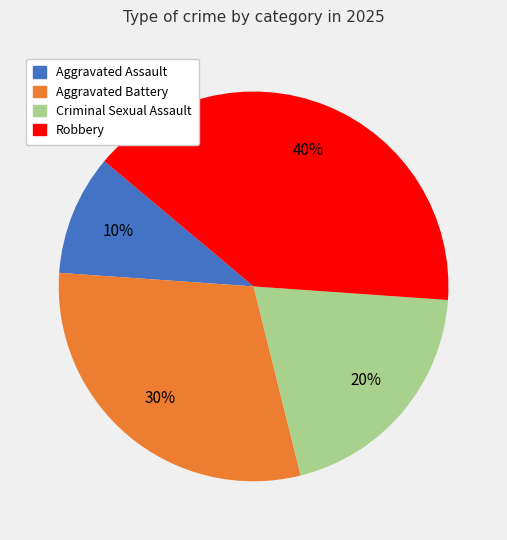

Between Aggravated Assault and Criminal Sexual Assault, which is larger?

Criminal Sexual Assault